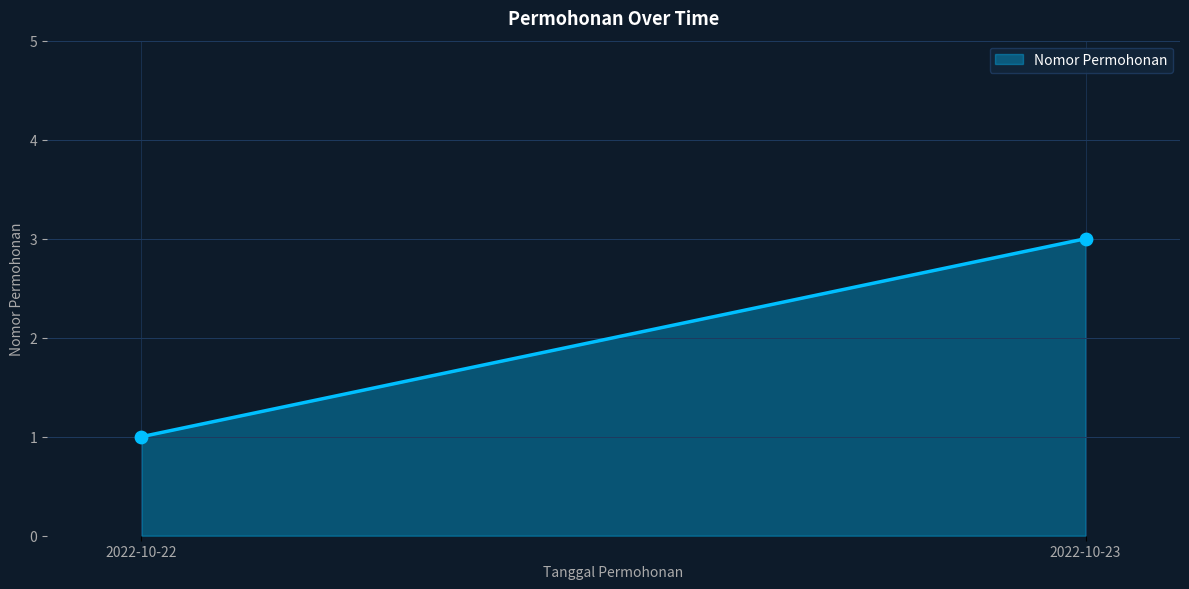

Count the number of points in this scatter plot.

2